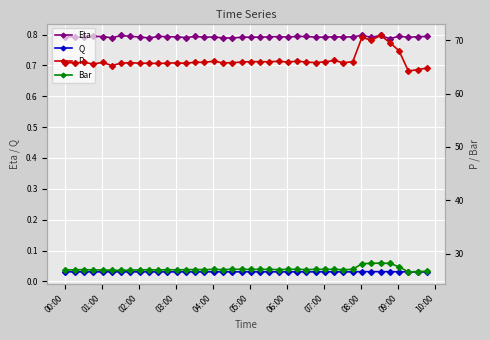

True or false: Q and Eta cross at least once.

False